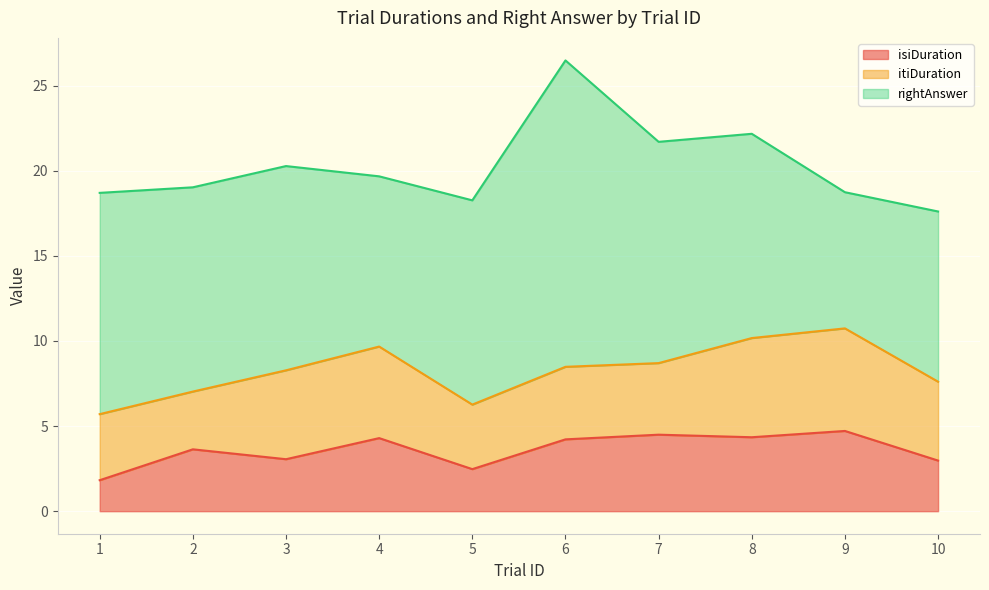

What is the difference between the highest and lowest values at 8?

7.7